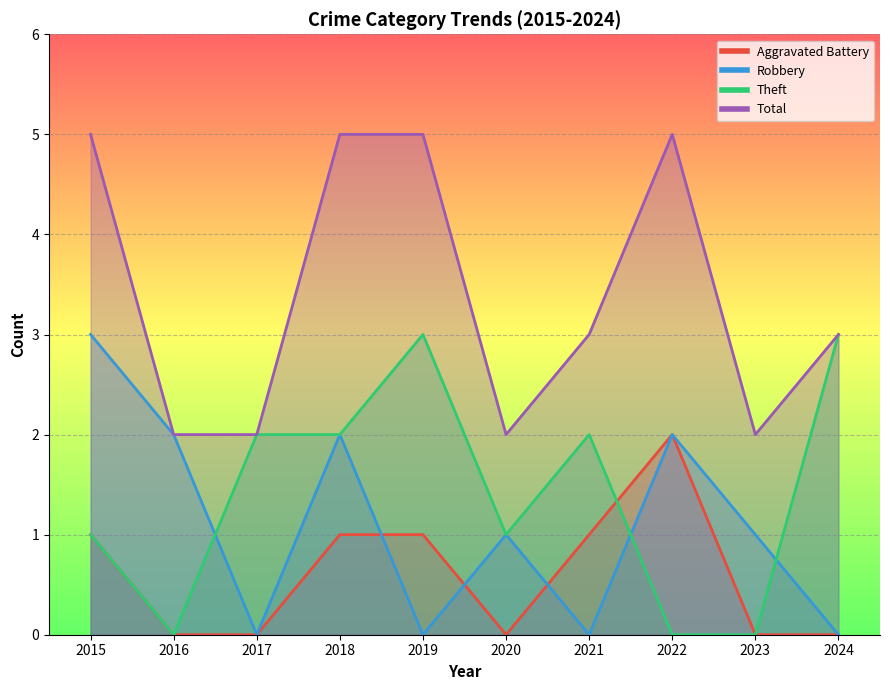

Where does the Robbery series first go above 1?

2015